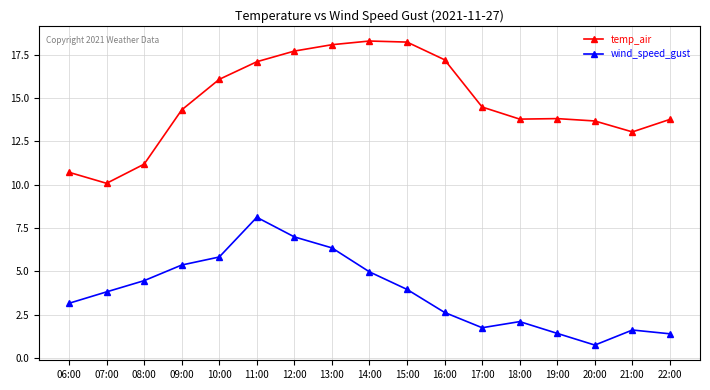

True or false: temp_air has more than 1 points higher than both neighbors.

True